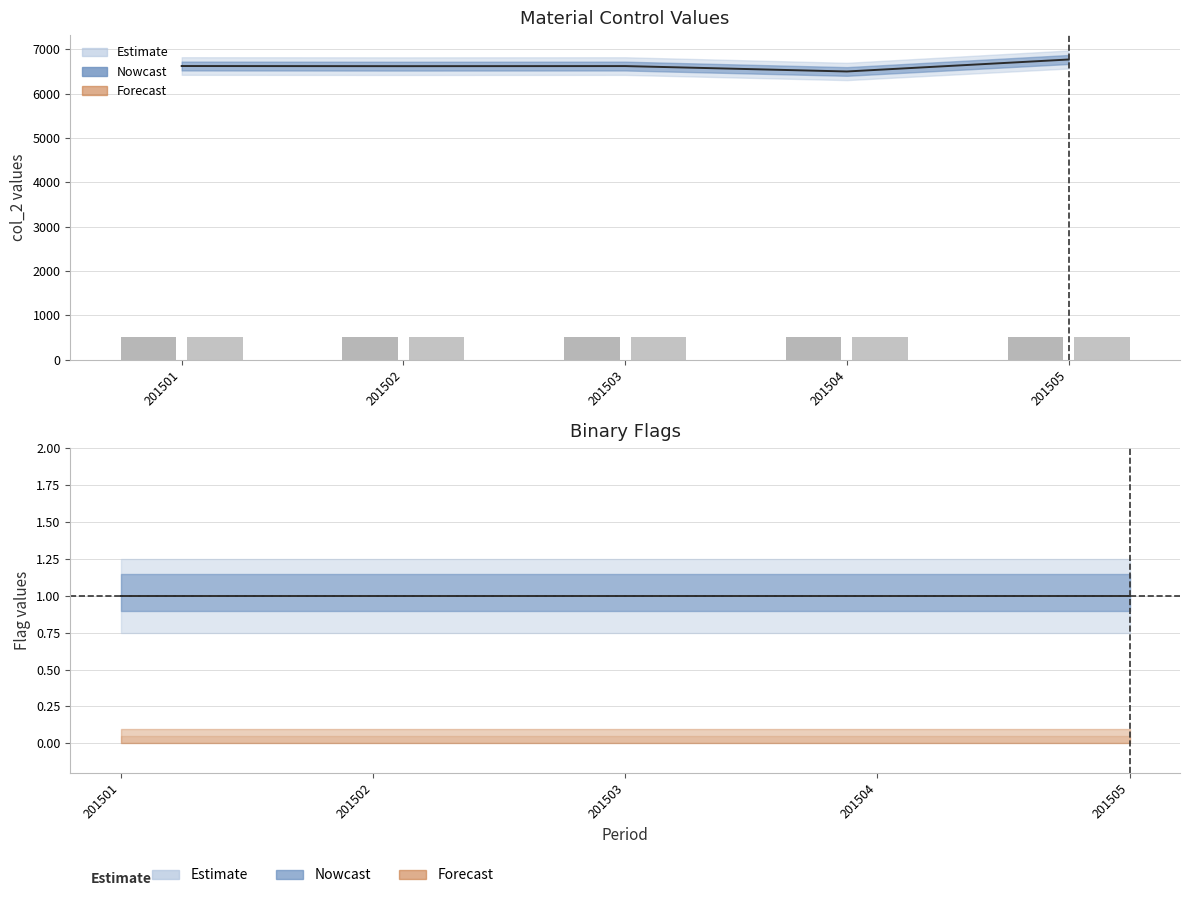

Is it true that col_10 (scaled) equals 182 at 201505?

False